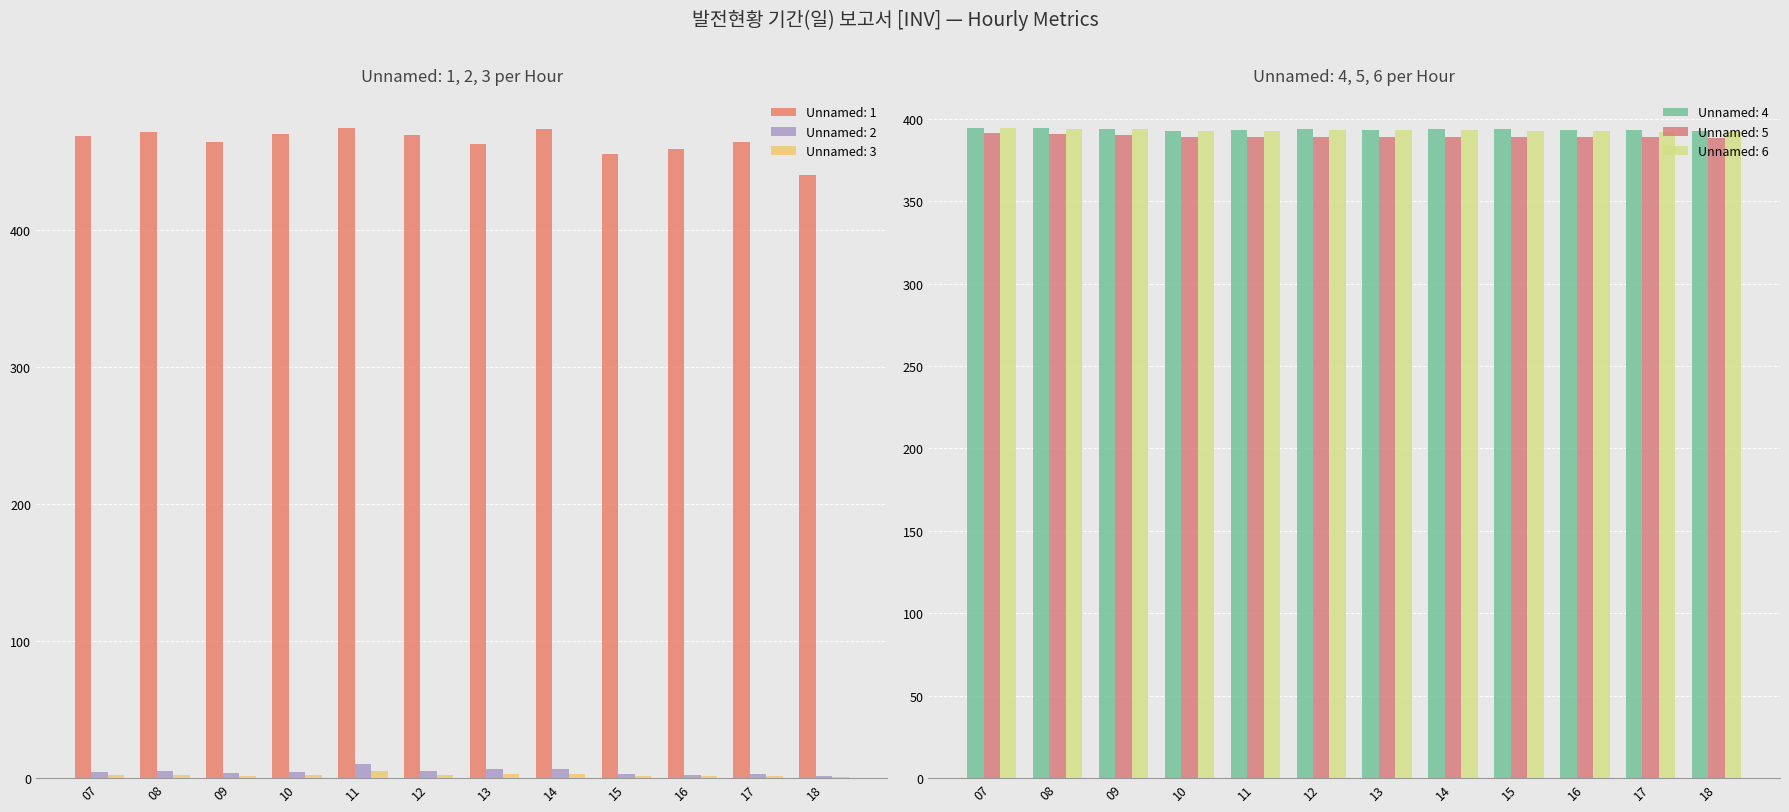

Which label corresponds to the largest value in the chart?

11